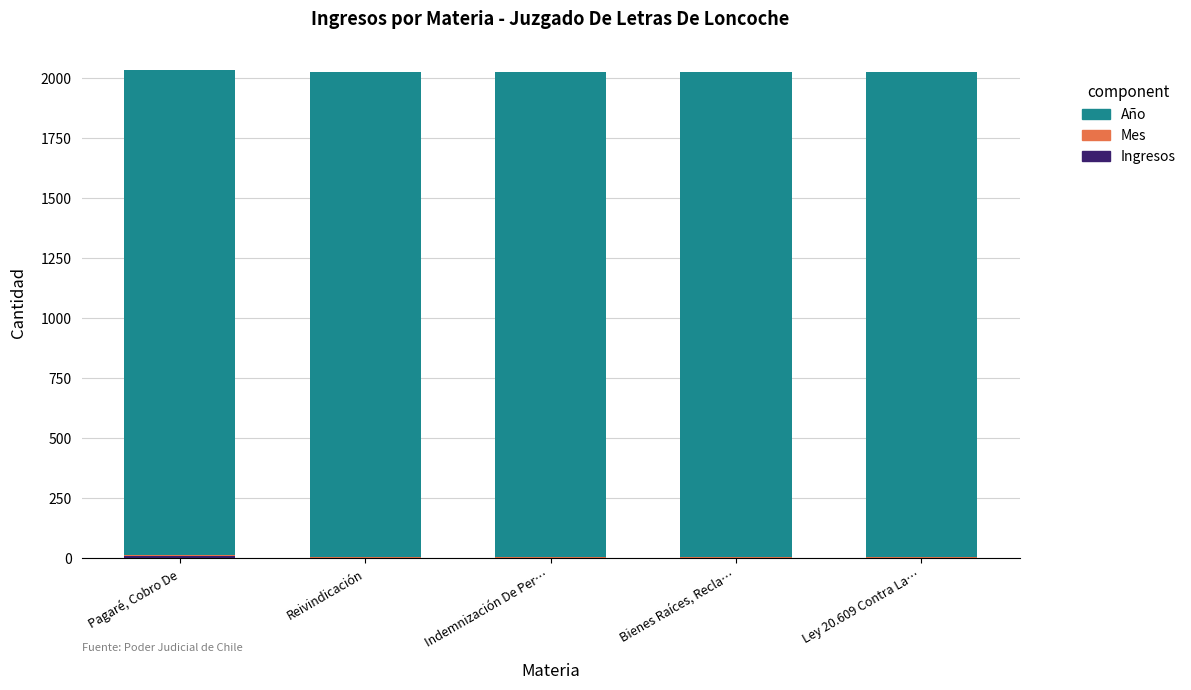

Read the Mes value at Indemnización De Per….

6